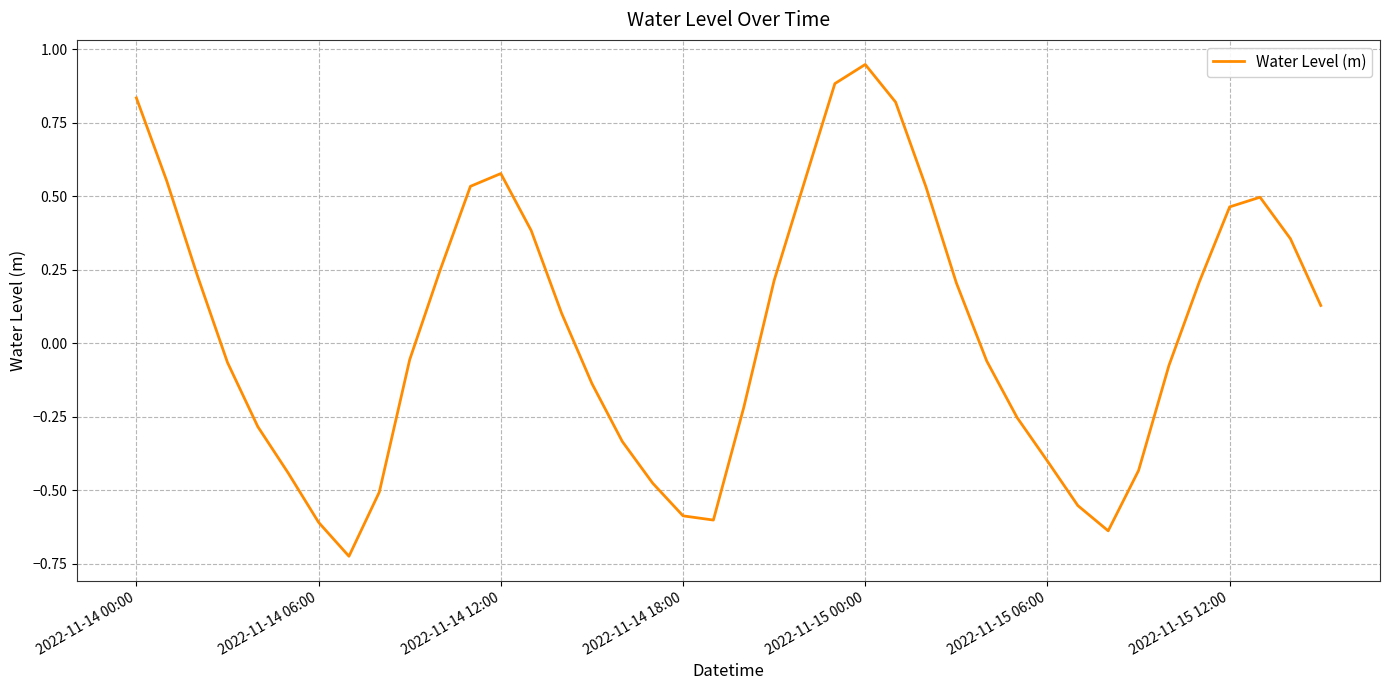

What is the difference between the maximum and minimum values?

1.7